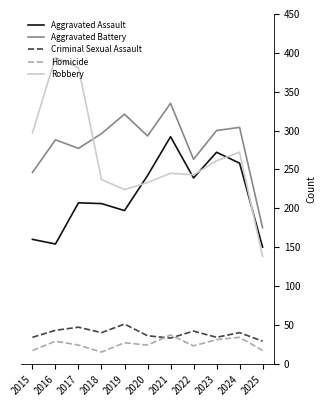

Rank the series at 2018 from highest to lowest value.

Aggravated Battery, Robbery, Aggravated Assault, Criminal Sexual Assault, Homicide